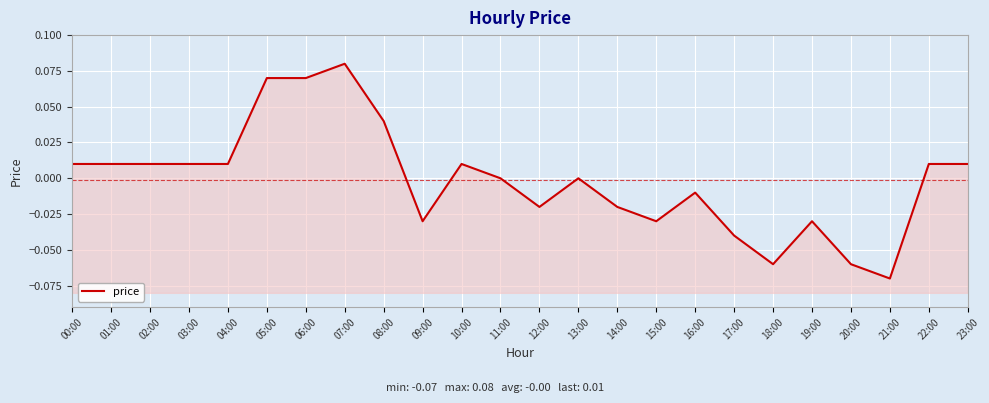

Is it true that the value at 13:00 is 0.0?

True